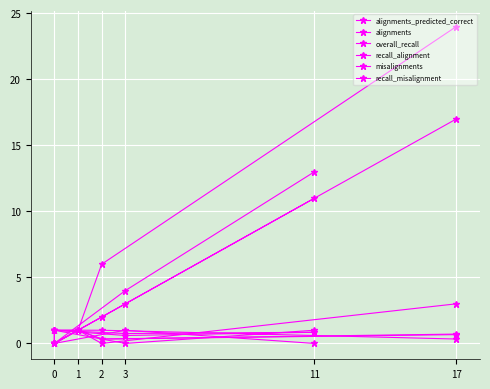

How many distinct data groups are displayed?

6